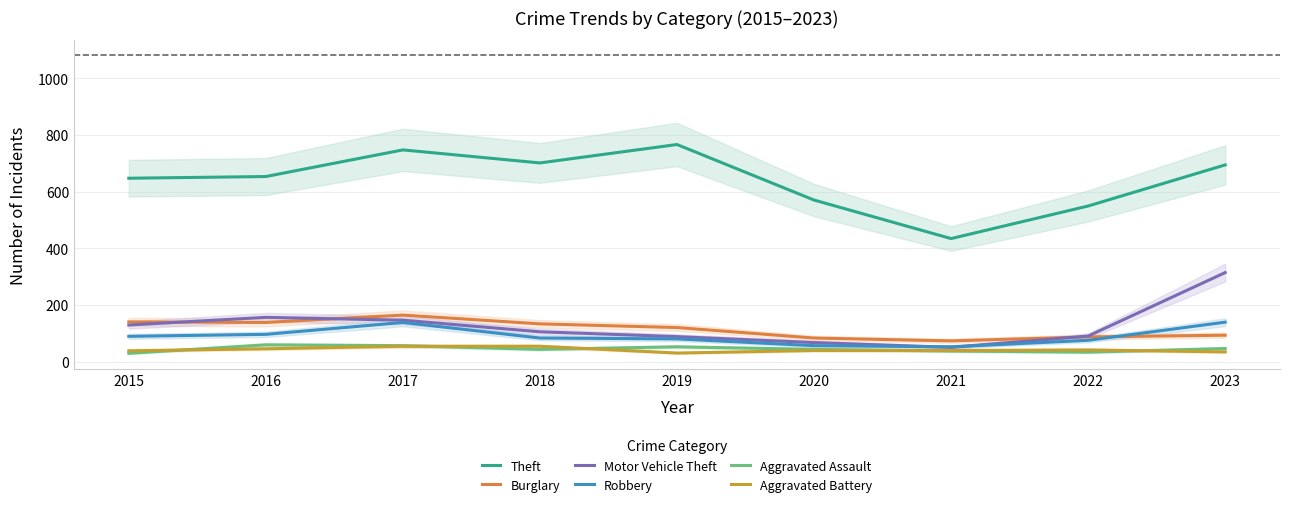

At which label does Burglary first exceed 120?

2015